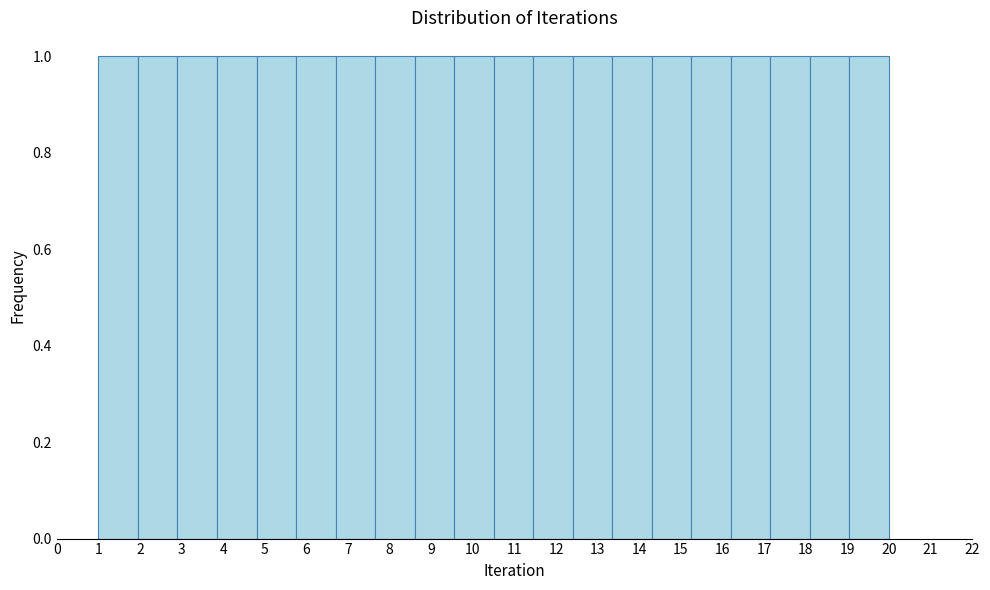

What is the height of the bar covering 7.65 to 8.60 on the x-axis? Neither the bar edges nor the heights are printed on the chart, so give them approximately, as read against the axes.

1